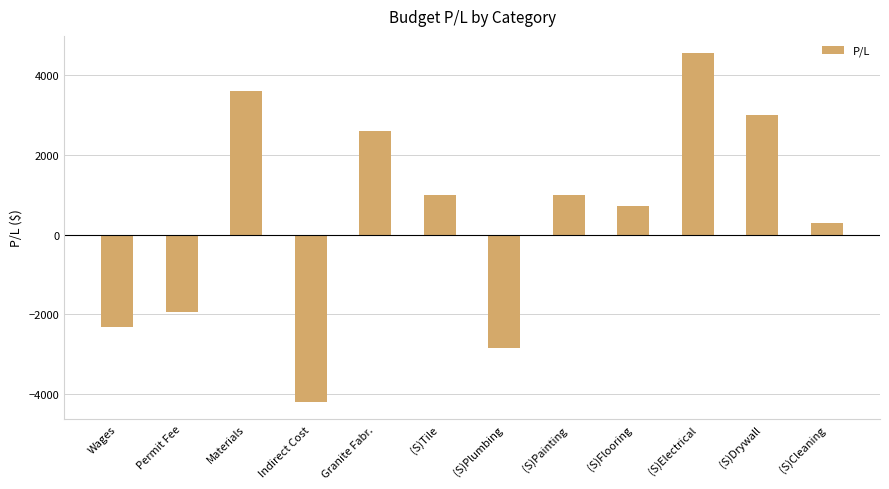

What is the sum of the values at (S)Painting and (S)Tile?

2000.0